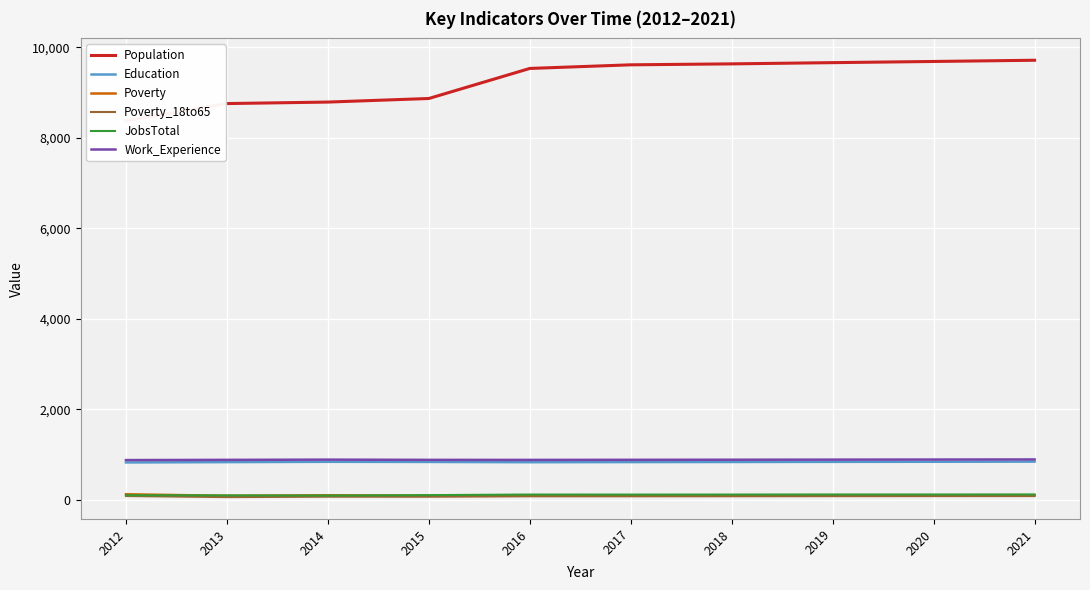

What are all the series names shown in the legend?

Population, Education, Poverty, Poverty_18to65, JobsTotal, Work_Experience